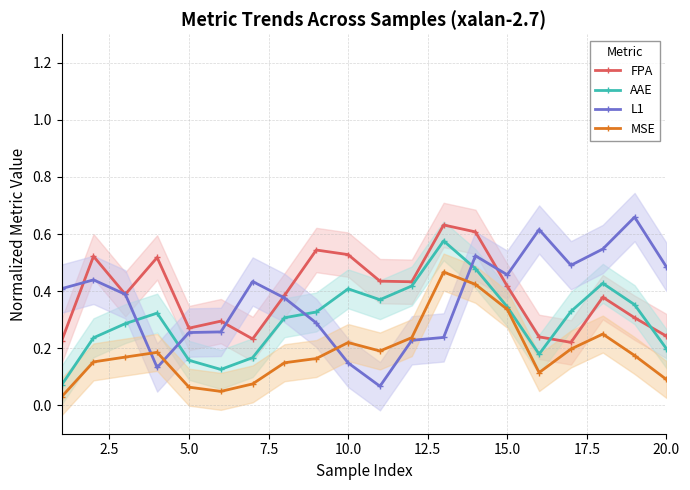

True or false: MSE has more than 2 interior local peaks.

True